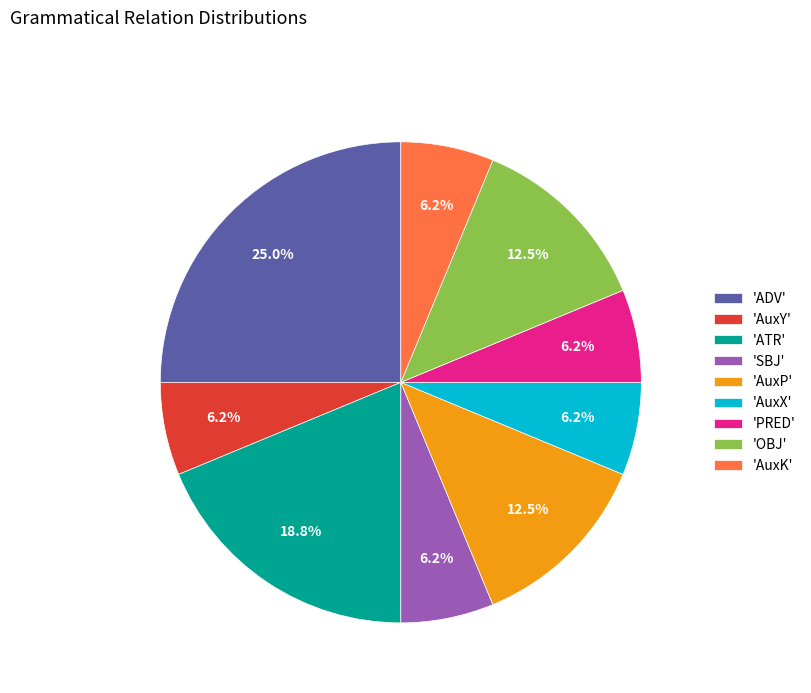

How many slices are in this pie chart?

9